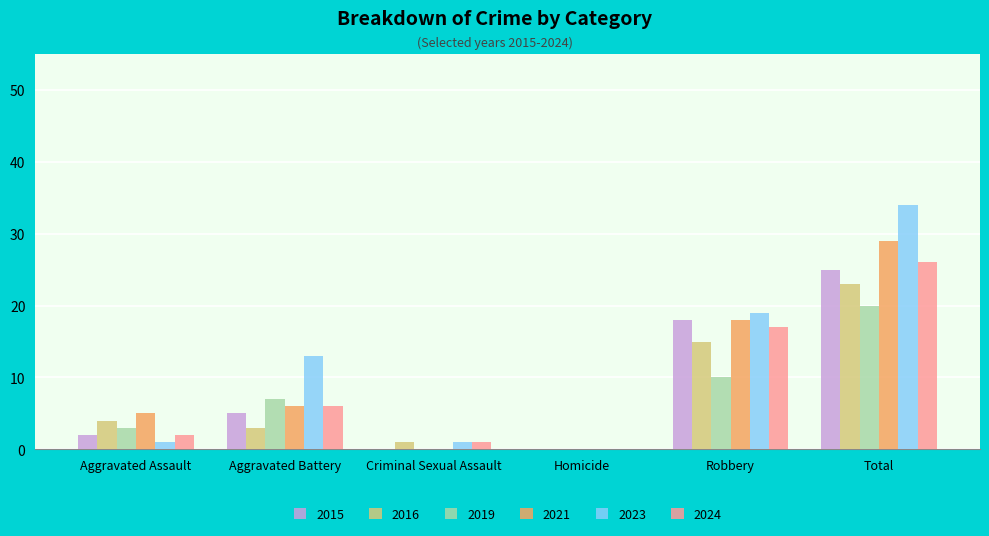

Is the value of 2021 at Homicide greater than the value of 2015 at Aggravated Battery?

No